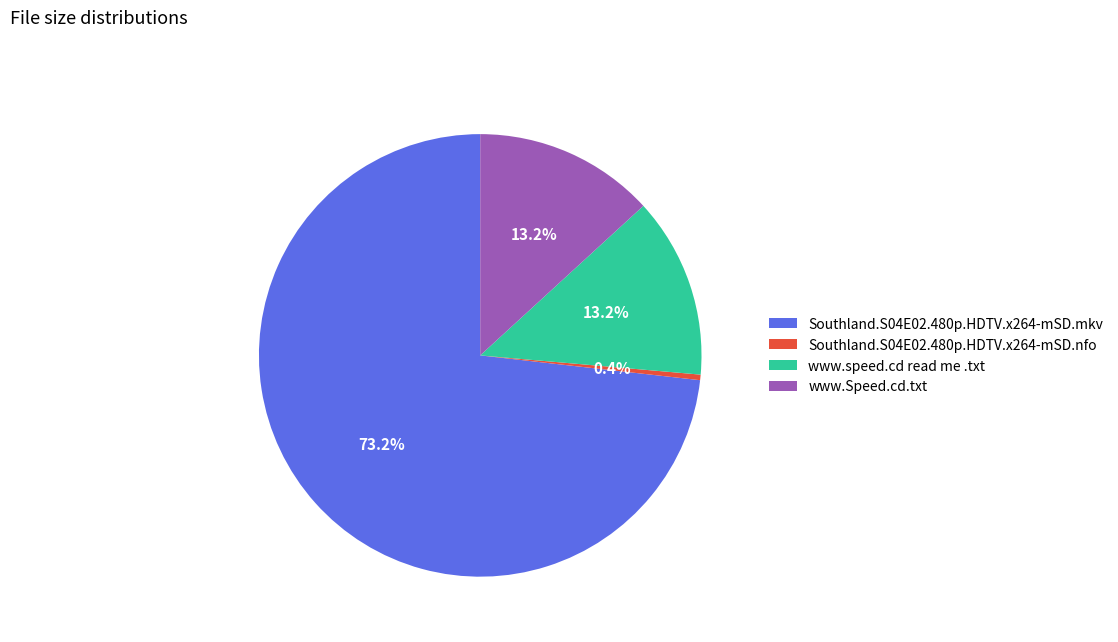

Between Southland.S04E02.480p.HDTV.x264-mSD.mkv and www.Speed.cd.txt, which is larger?

Southland.S04E02.480p.HDTV.x264-mSD.mkv